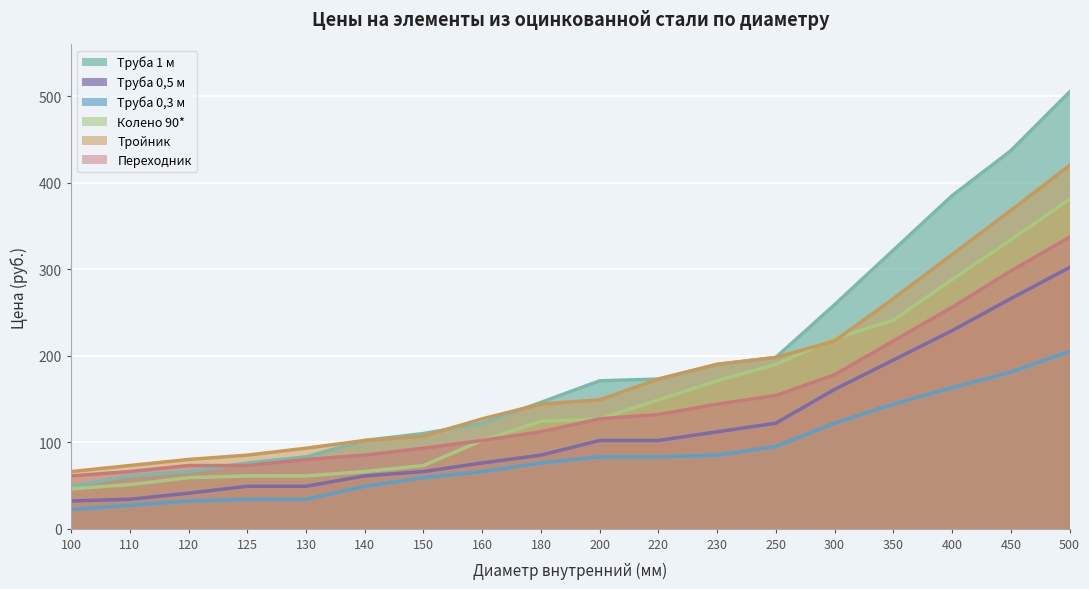

How many data points in Переходник are less than 127?

9